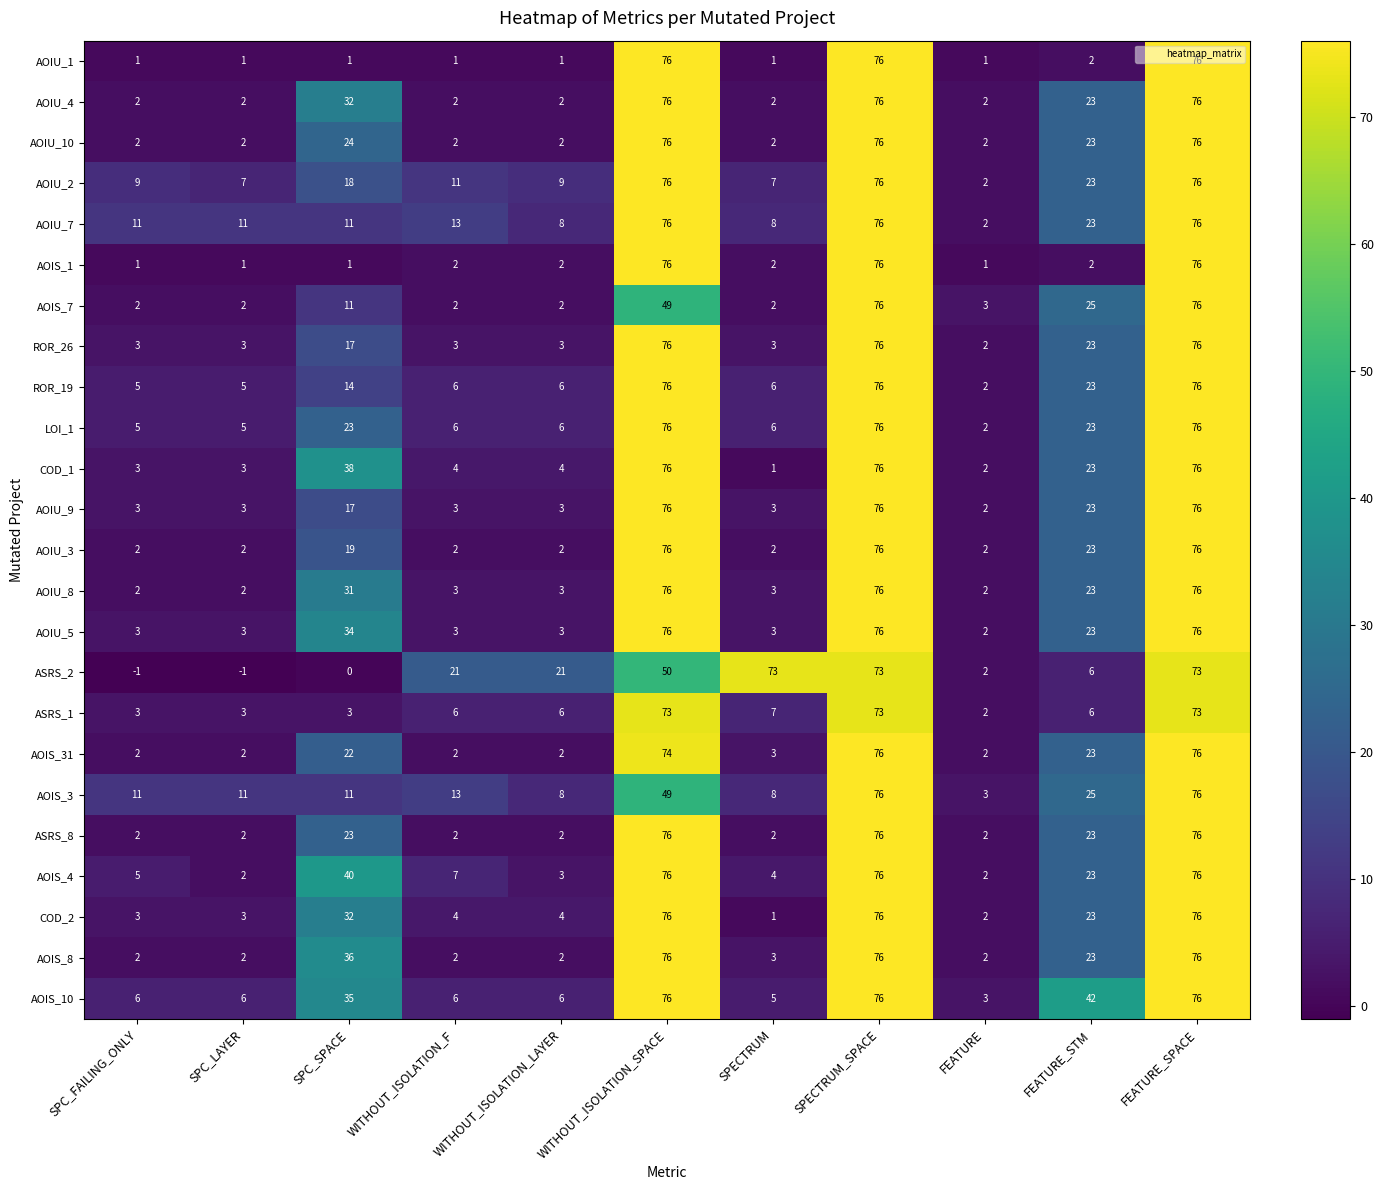

Where does the COD_2 series first go above 4?

SPC_SPACE